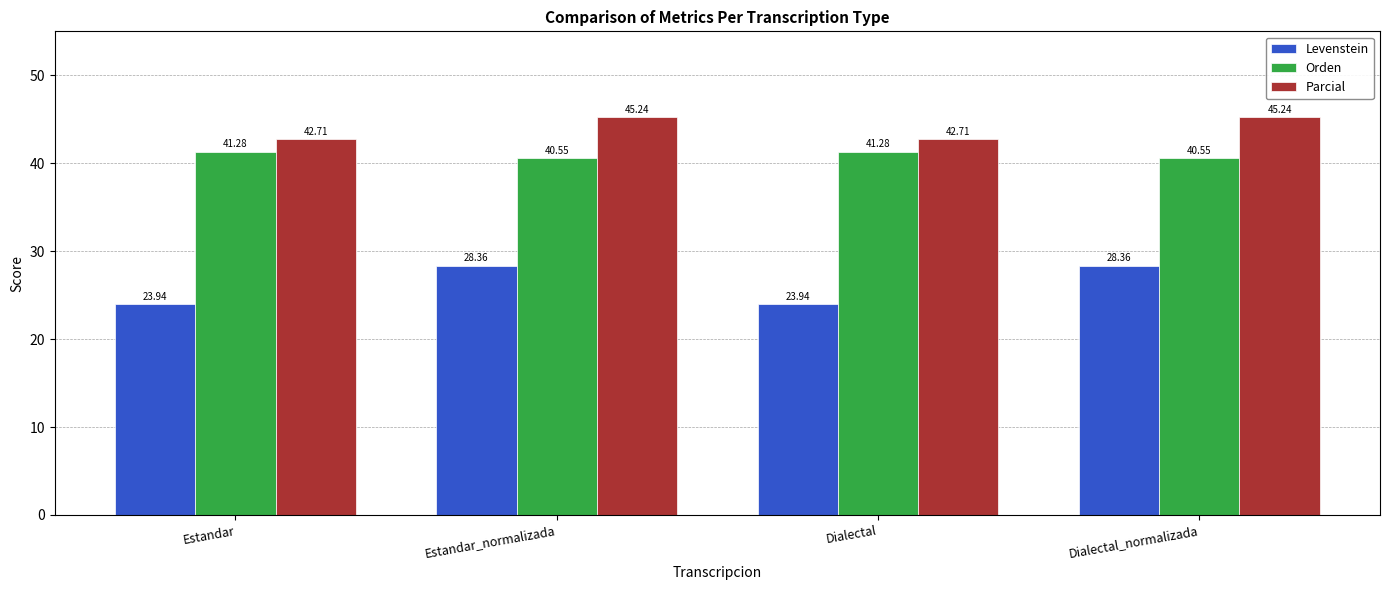

What is the average value of the Levenstein series?

26.2